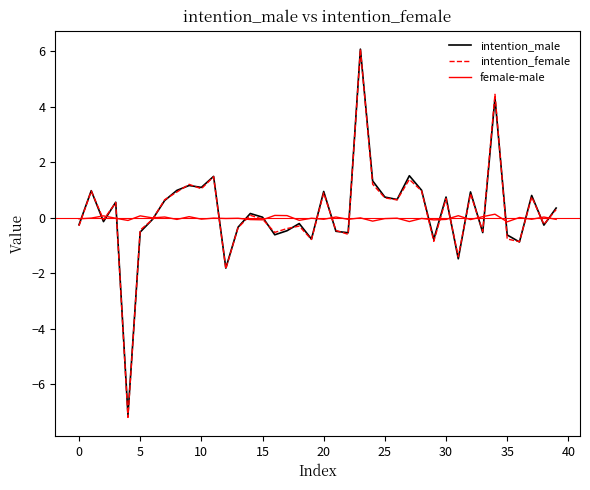

What is the greatest value displayed?

6.1